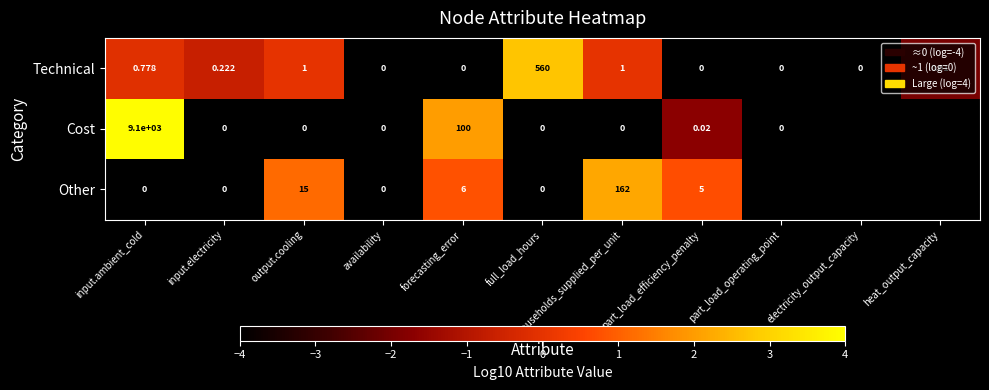

How many positive values does the Technical series have?

6